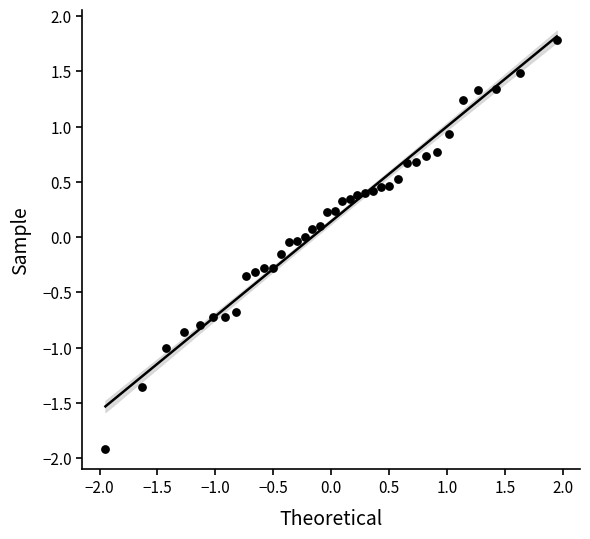

What is the range of Y values (max minus min)?

3.7